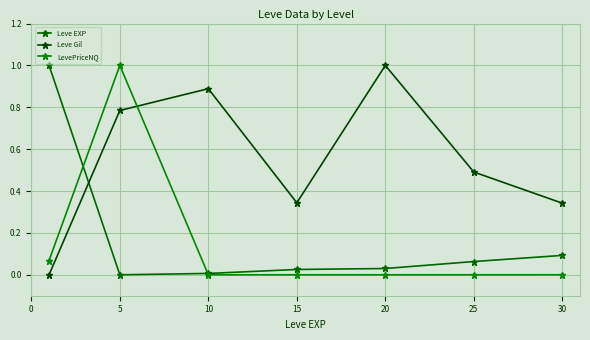

Which series has the widest spread of values?

Leve EXP